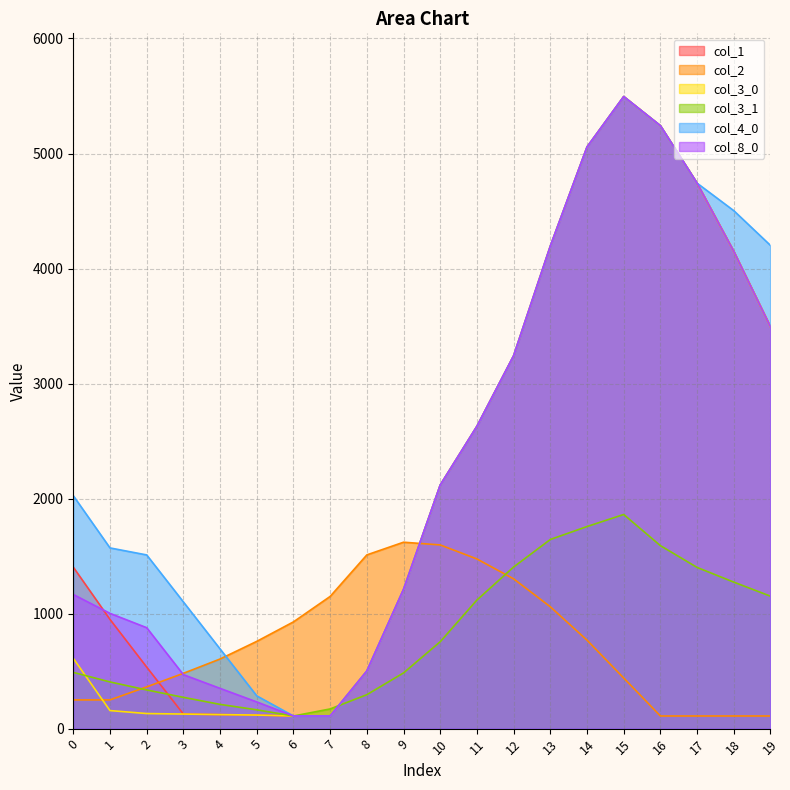

At which label is col_4_0 closest to 2802?

11